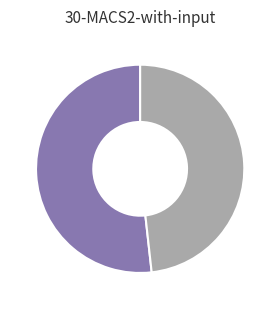

Is there any slice that represents more than half of the pie?

Yes